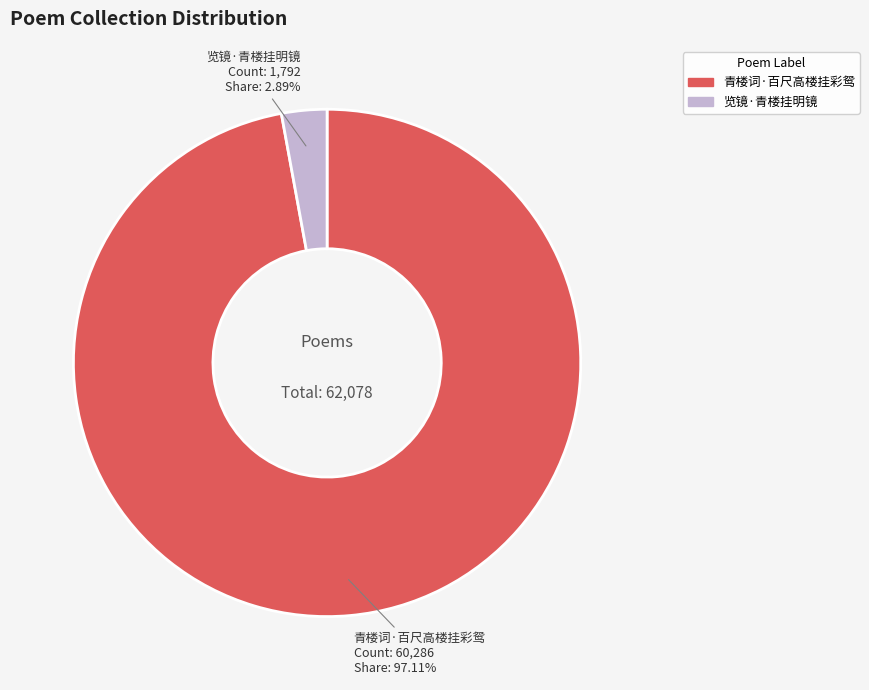

How many slices are in this pie chart?

2